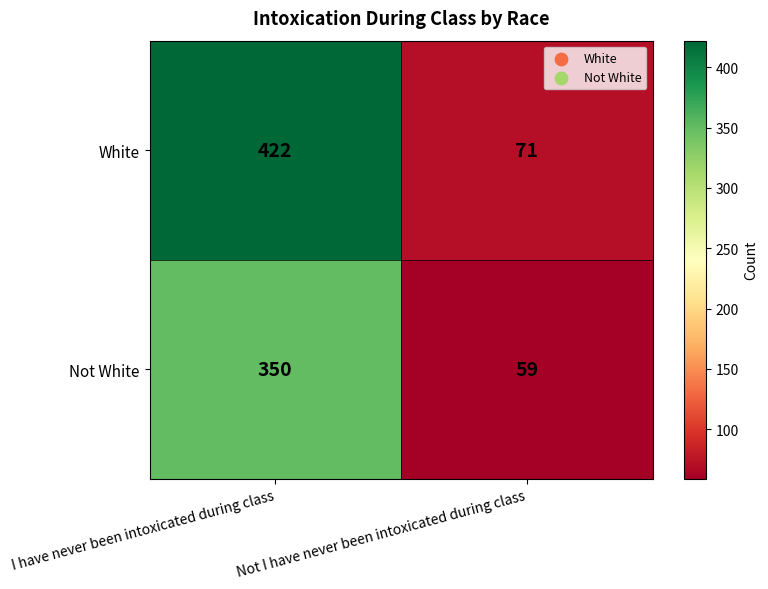

What is the spread (max minus min) of values at Not I have never been intoxicated during class?

12